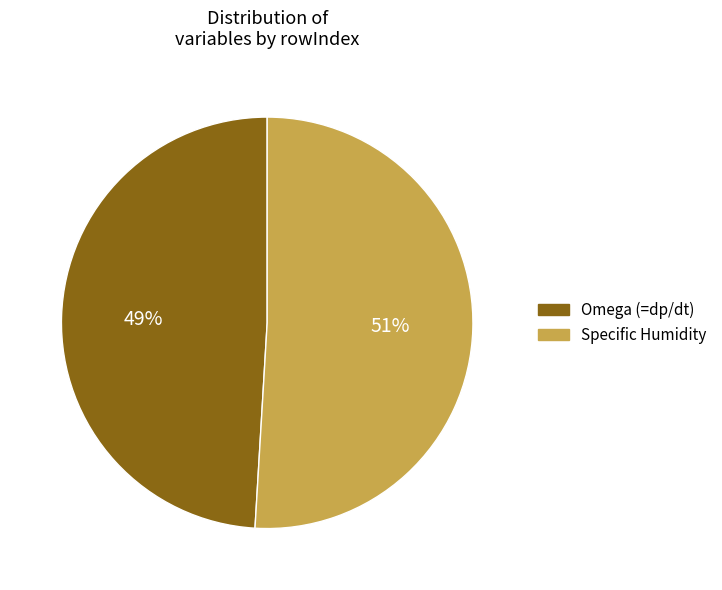

How many slices are in this pie chart?

2